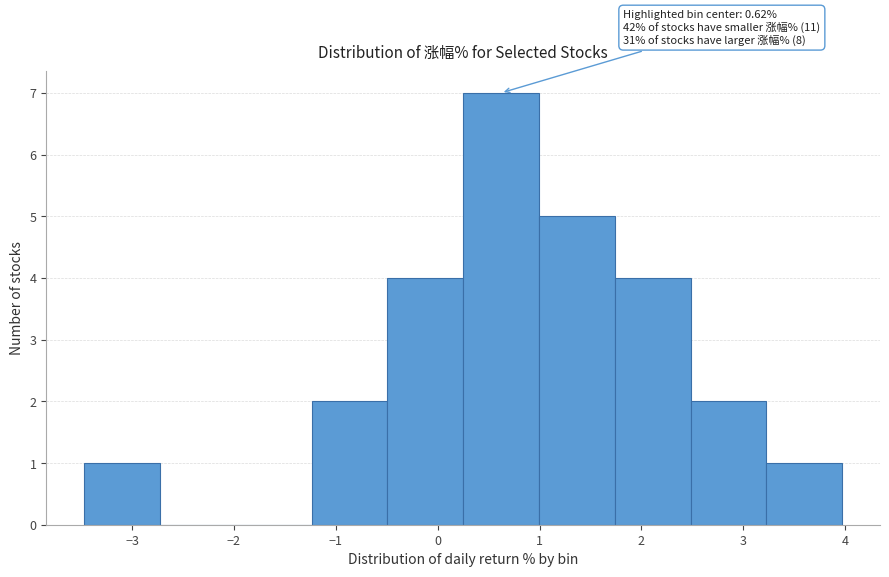

Over which range of the x-axis is the bar tallest?

0.3 to 1.0